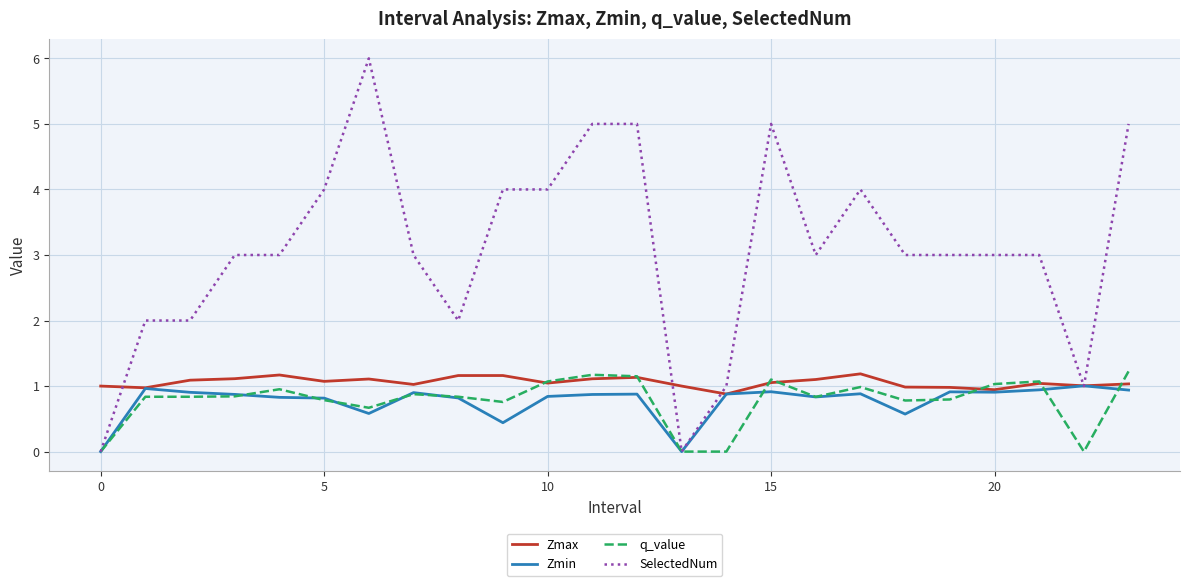

Which series has the widest spread of values?

SelectedNum